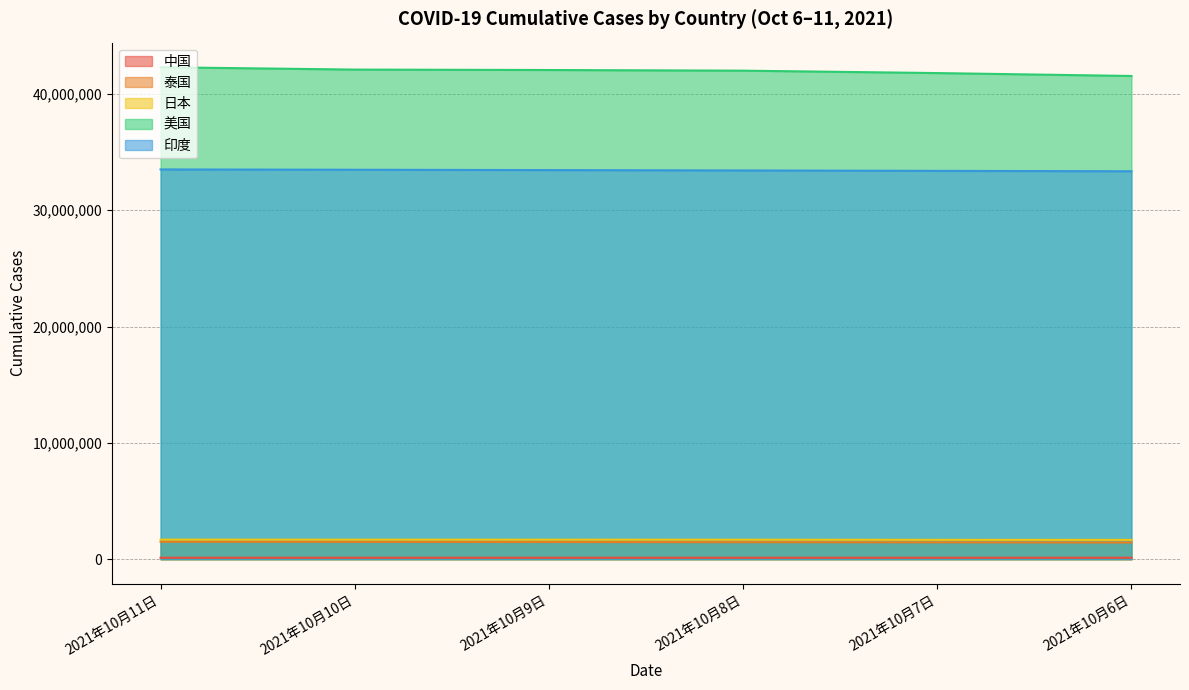

Between 2021年10月11日 and 2021年10月6日, which series saw the biggest shift?

美国